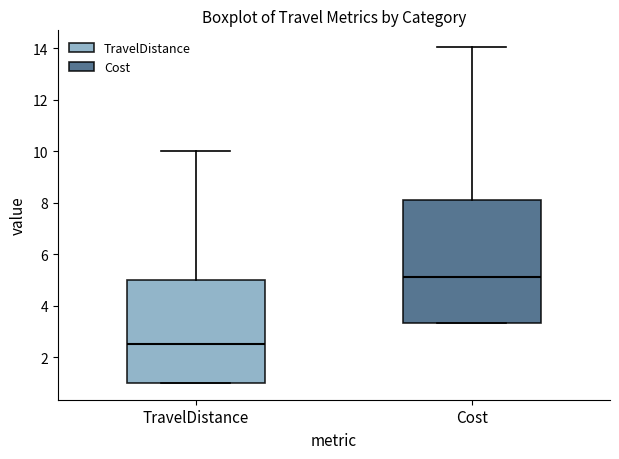

Which box's median line is the lowest?

TravelDistance